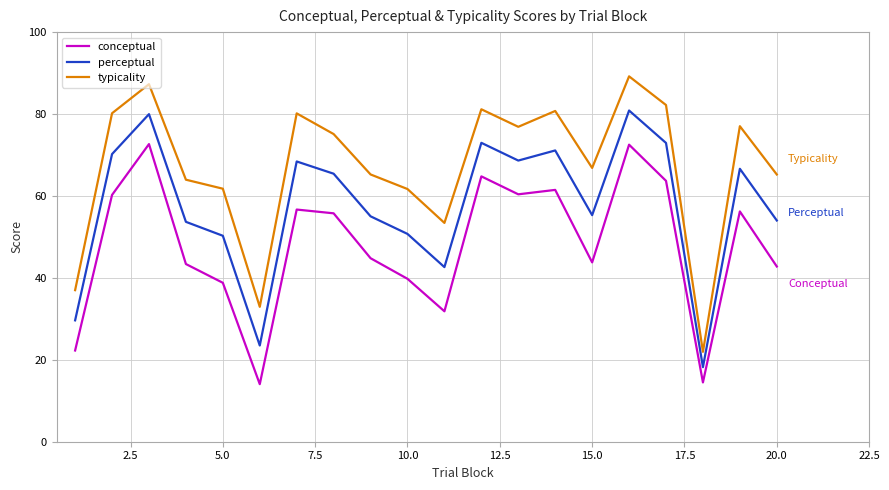

Which series has the largest total across all categories?

typicality